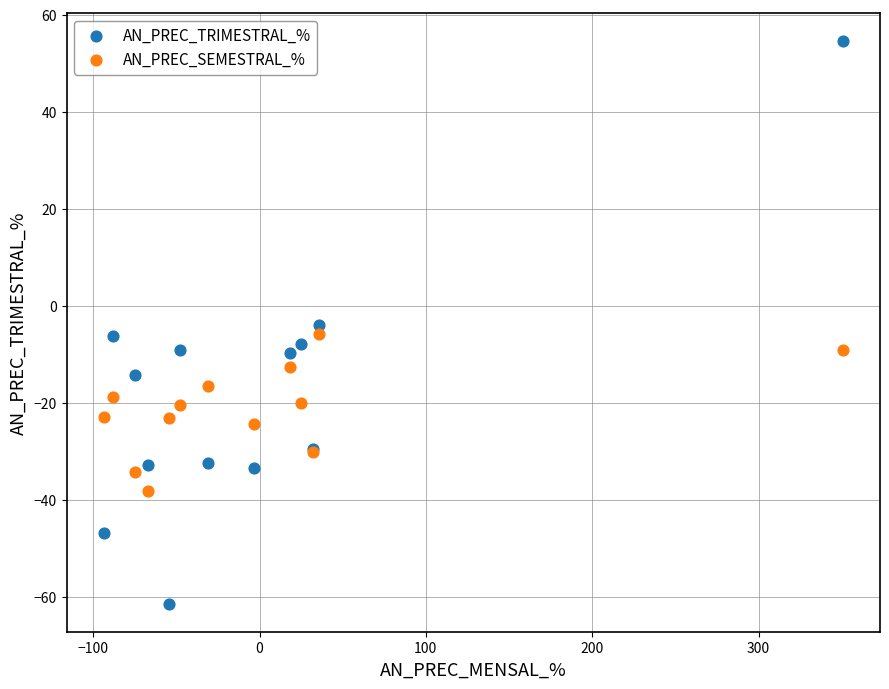

Which series contains the lowest Y value?

AN_PREC_TRIMESTRAL_%